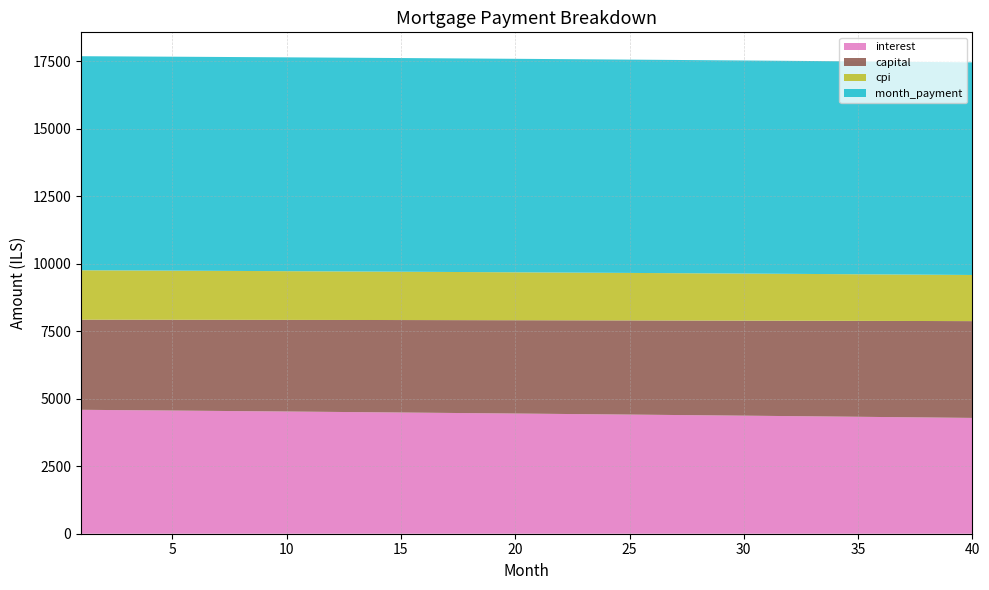

Reading right to left, list all the values displayed in this chart.

interest: 40=4290.6	39=4299.2	38=4307.7	37=4316.2	36=4324.6	35=4332.9	34=4341.3	33=4349.6	32=4357.8	31=4366.0	30=4374.2	29=4382.3	28=4390.3	27=4398.3	26=4406.3	25=4414.2	24=4422.1	23=4430.0	22=4437.8	21=4445.5	20=4453.2	19=4460.9	18=4468.5	17=4476.1	16=4483.7	15=4491.2	14=4498.6	13=4506.0	12=4513.4	11=4520.7	10=4528.0	9=4535.3	8=4542.5	7=4549.6	6=4556.7	5=4563.8	4=4570.9	3=4577.9	2=4584.8	1=4591.7
capital: 40=3586.7	39=3580.2	38=3573.6	37=3567.1	36=3560.5	35=3554.0	34=3547.5	33=3541.0	32=3534.5	31=3528.1	30=3521.6	29=3515.2	28=3508.7	27=3502.3	26=3495.9	25=3489.5	24=3483.1	23=3476.8	22=3470.4	21=3464.0	20=3457.7	19=3451.4	18=3445.1	17=3438.8	16=3432.5	15=3426.2	14=3419.9	13=3413.7	12=3407.4	11=3401.2	10=3395.0	9=3388.7	8=3382.5	7=3376.3	6=3370.2	5=3364.0	4=3357.8	3=3351.7	2=3345.6	1=3339.4
cpi: 40=1709.7	39=1713.1	38=1716.5	37=1719.9	36=1723.3	35=1726.7	34=1730.0	33=1733.3	32=1736.6	31=1739.9	30=1743.2	29=1746.5	28=1749.7	27=1752.9	26=1756.1	25=1759.3	24=1762.5	23=1765.6	22=1768.7	21=1771.9	20=1775.0	19=1778.0	18=1781.1	17=1784.1	16=1787.2	15=1790.2	14=1793.2	13=1796.2	12=1799.1	11=1802.1	10=1805.0	9=1807.9	8=1810.8	7=1813.7	6=1816.5	5=1819.4	4=1822.2	3=1825.0	2=1827.8	1=1830.6
month_payment: 40=7877.3	39=7879.3	38=7881.3	37=7883.2	36=7885.1	35=7887.0	34=7888.8	33=7890.6	32=7892.4	31=7894.1	30=7895.8	29=7897.4	28=7899.1	27=7900.7	26=7902.2	25=7903.8	24=7905.3	23=7906.7	22=7908.2	21=7909.6	20=7910.9	19=7912.3	18=7913.6	17=7914.9	16=7916.1	15=7917.3	14=7918.5	13=7919.7	12=7920.8	11=7921.9	10=7923.0	9=7924.0	8=7925.0	7=7926.0	6=7926.9	5=7927.8	4=7928.7	3=7929.6	2=7930.4	1=7931.2